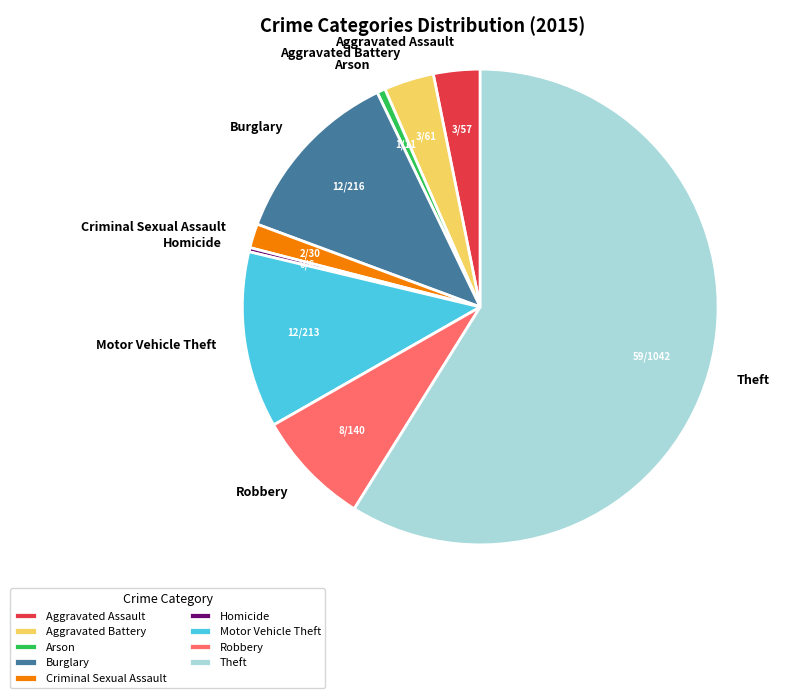

What is the largest slice in the pie chart?

Theft